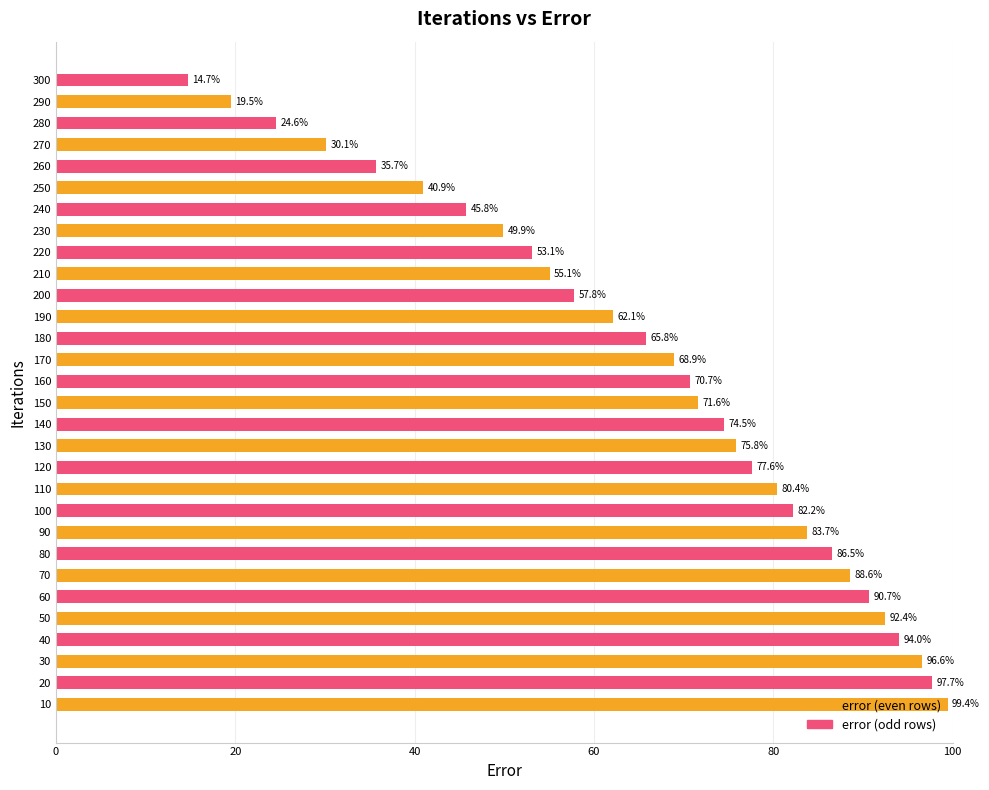

What is the approximate value at 60?

90.7